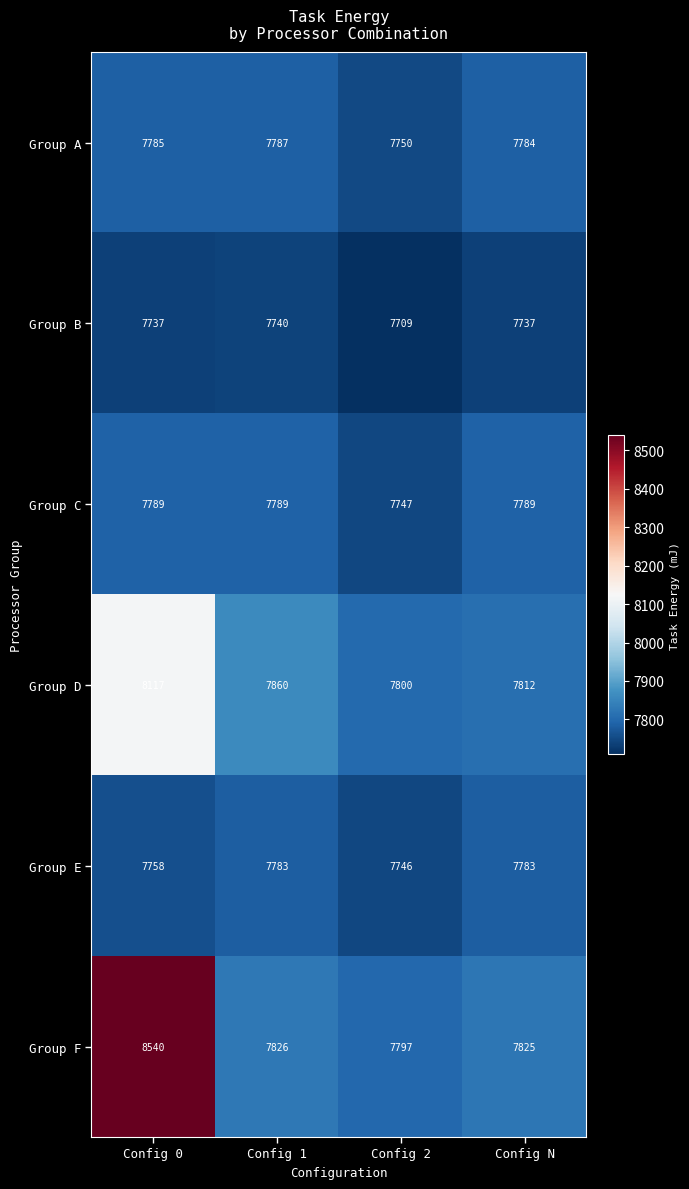

What value does the Group A series have at Config 1, to the nearest 10?

7790